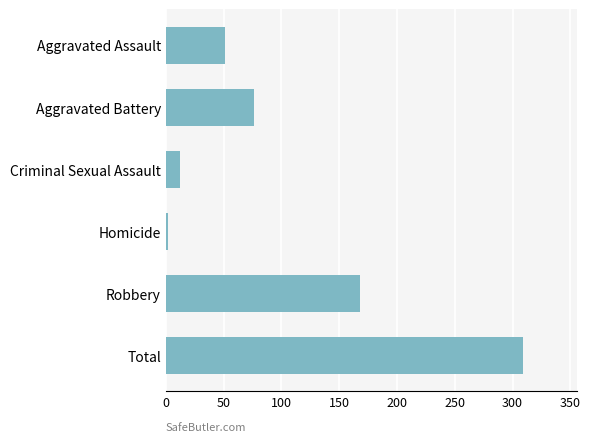

What is the sum of all values?

618